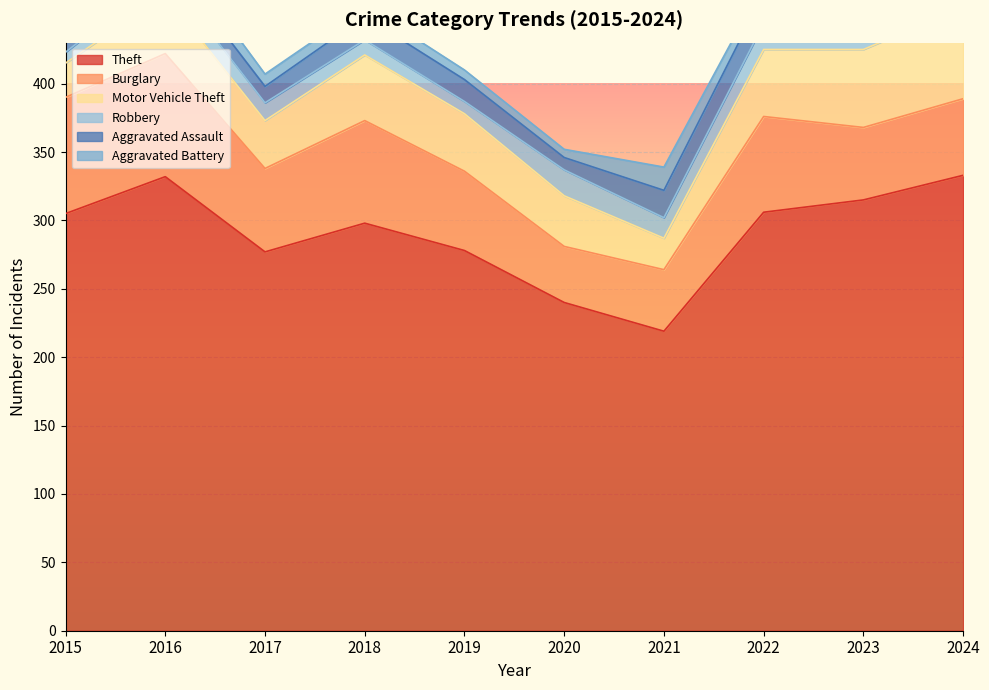

What is the minimum value for Aggravated Assault?

9